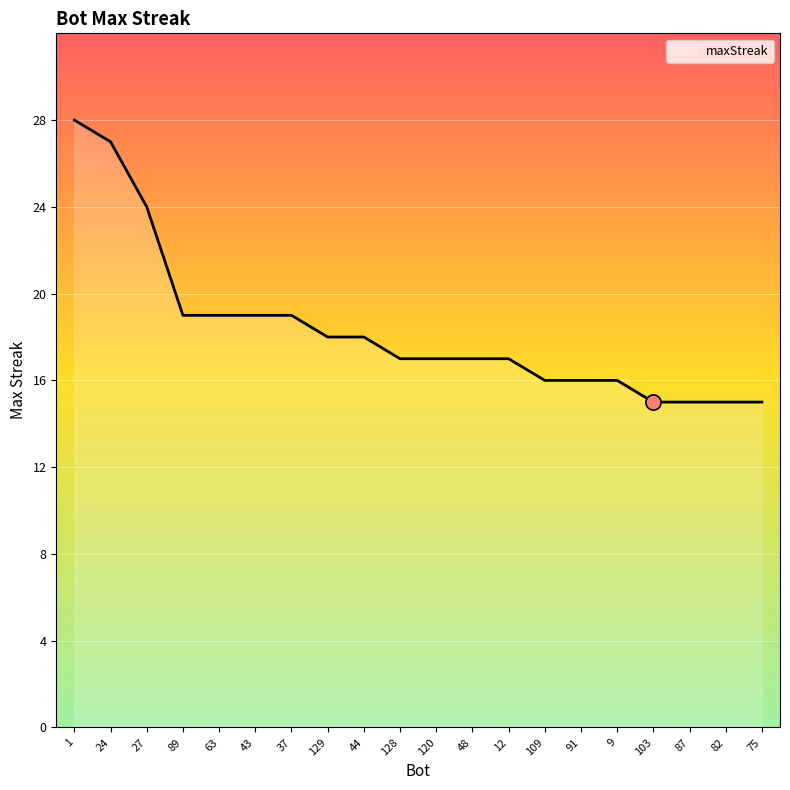

Between 129 and 9, which is larger?

129